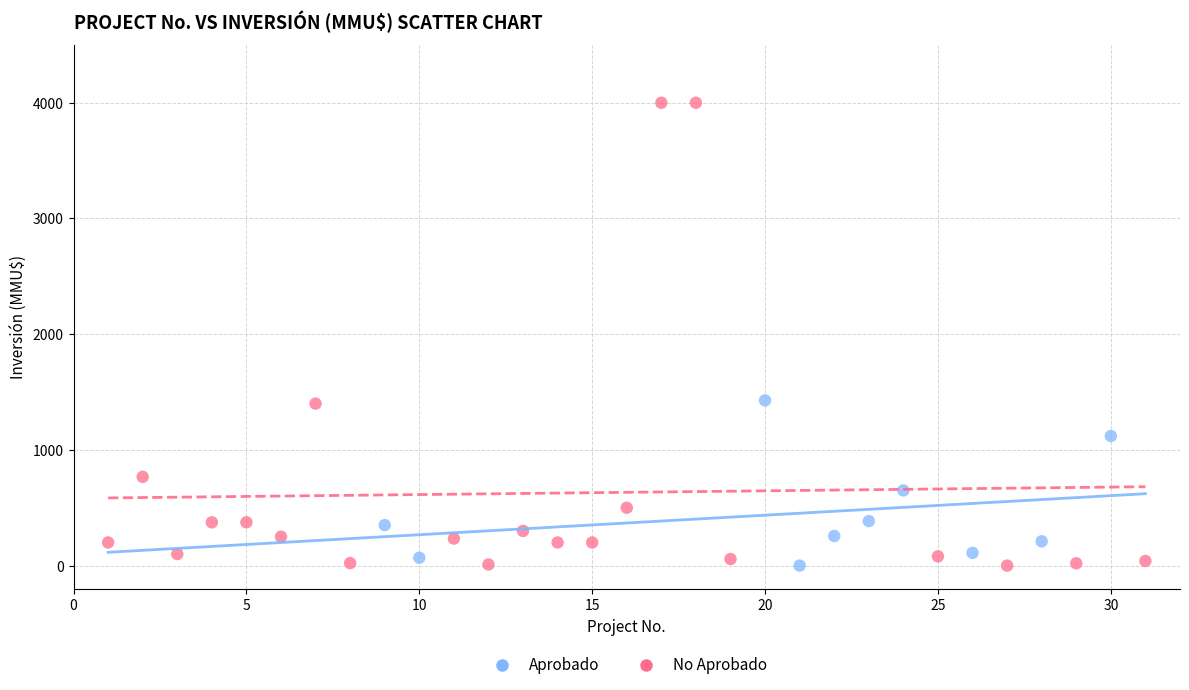

Which series contains the highest Y value?

No Aprobado